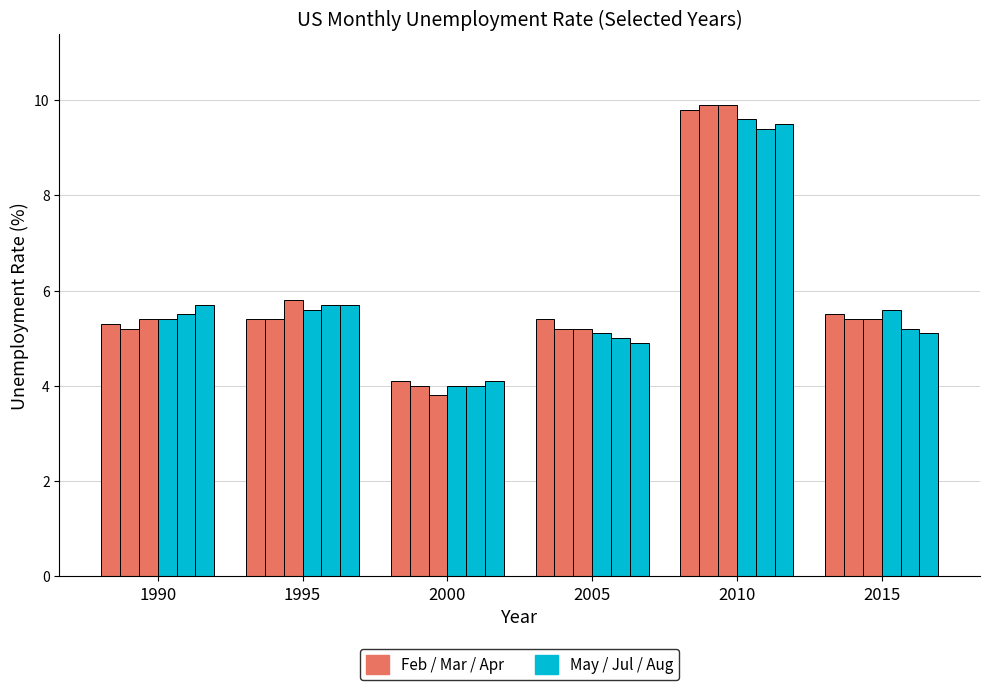

What is the total value across all series at 2010?

58.1